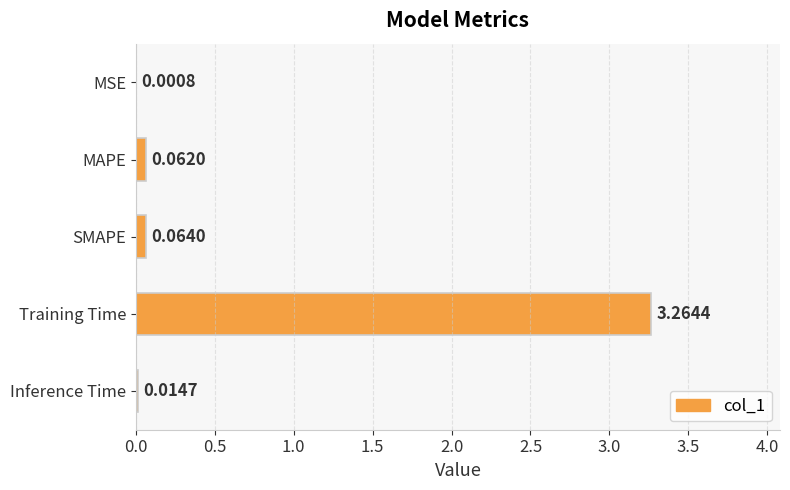

What is the change in value from MAPE to Training Time?

+3.2